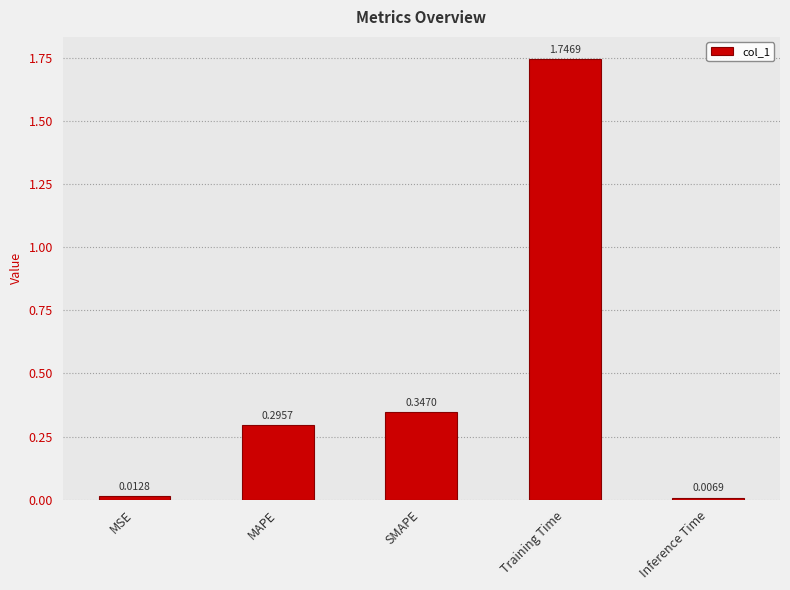

What is the change in value from SMAPE to Inference Time?

-0.3